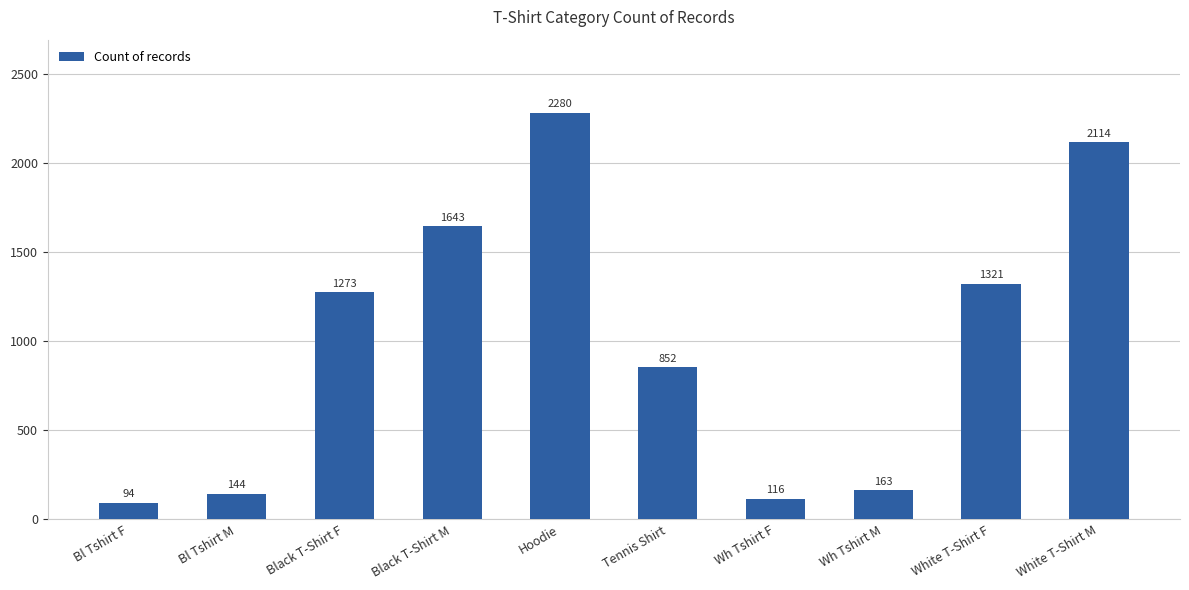

What is the ratio of the value at Tennis Shirt to the value at Bl Tshirt M?

5.9